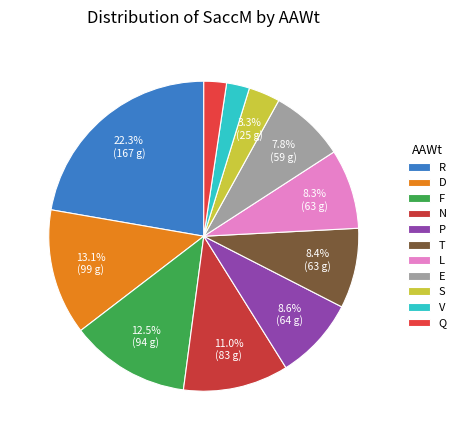

How many segments does this pie chart have?

11